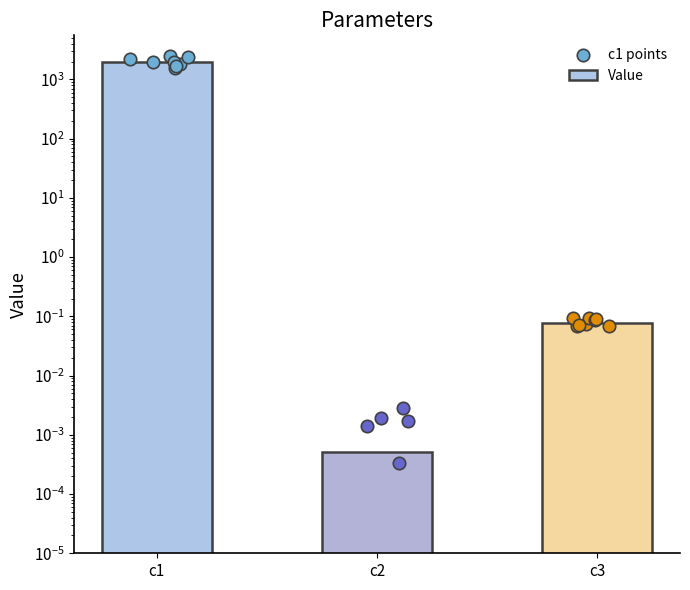

What is the change in value from c1 to c3?

-1999.9